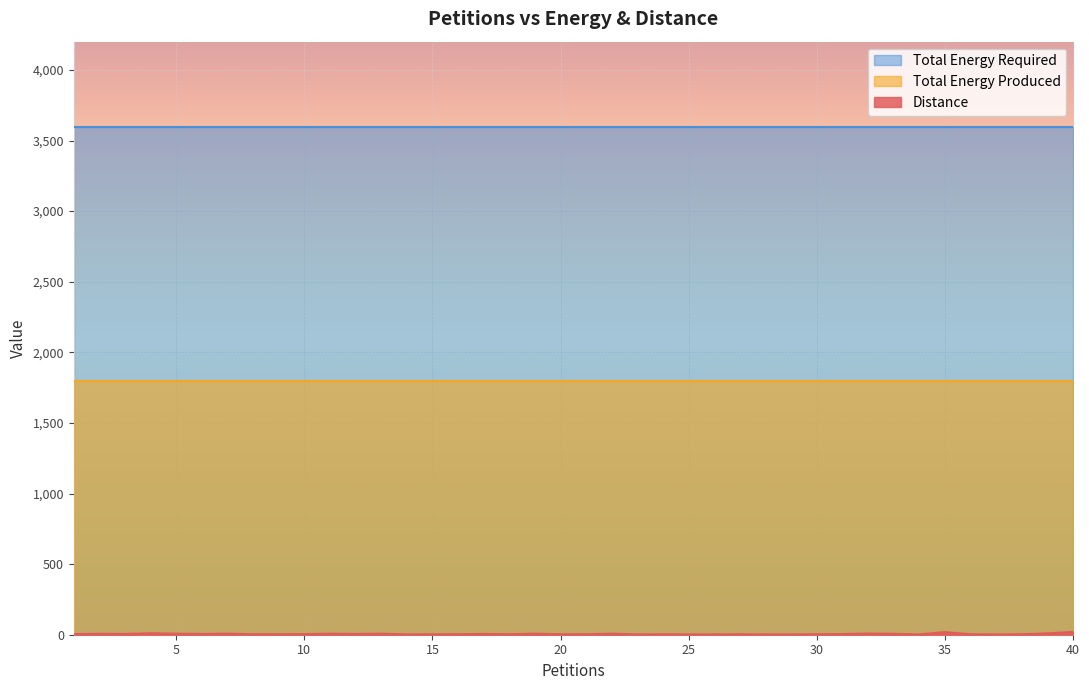

How many data points does each series have?

40